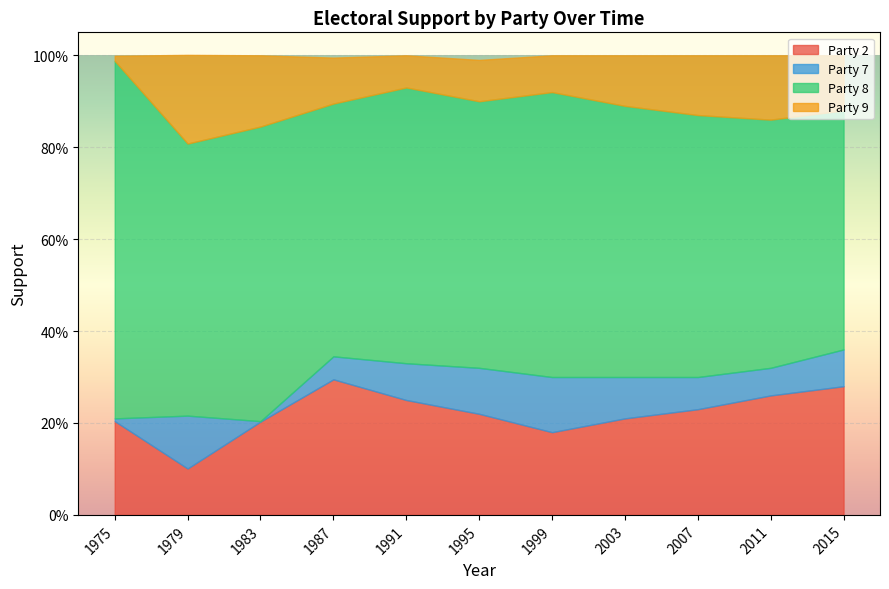

List the series in order of their peak value, lowest first.

Party 7, Party 9, Party 2, Party 8